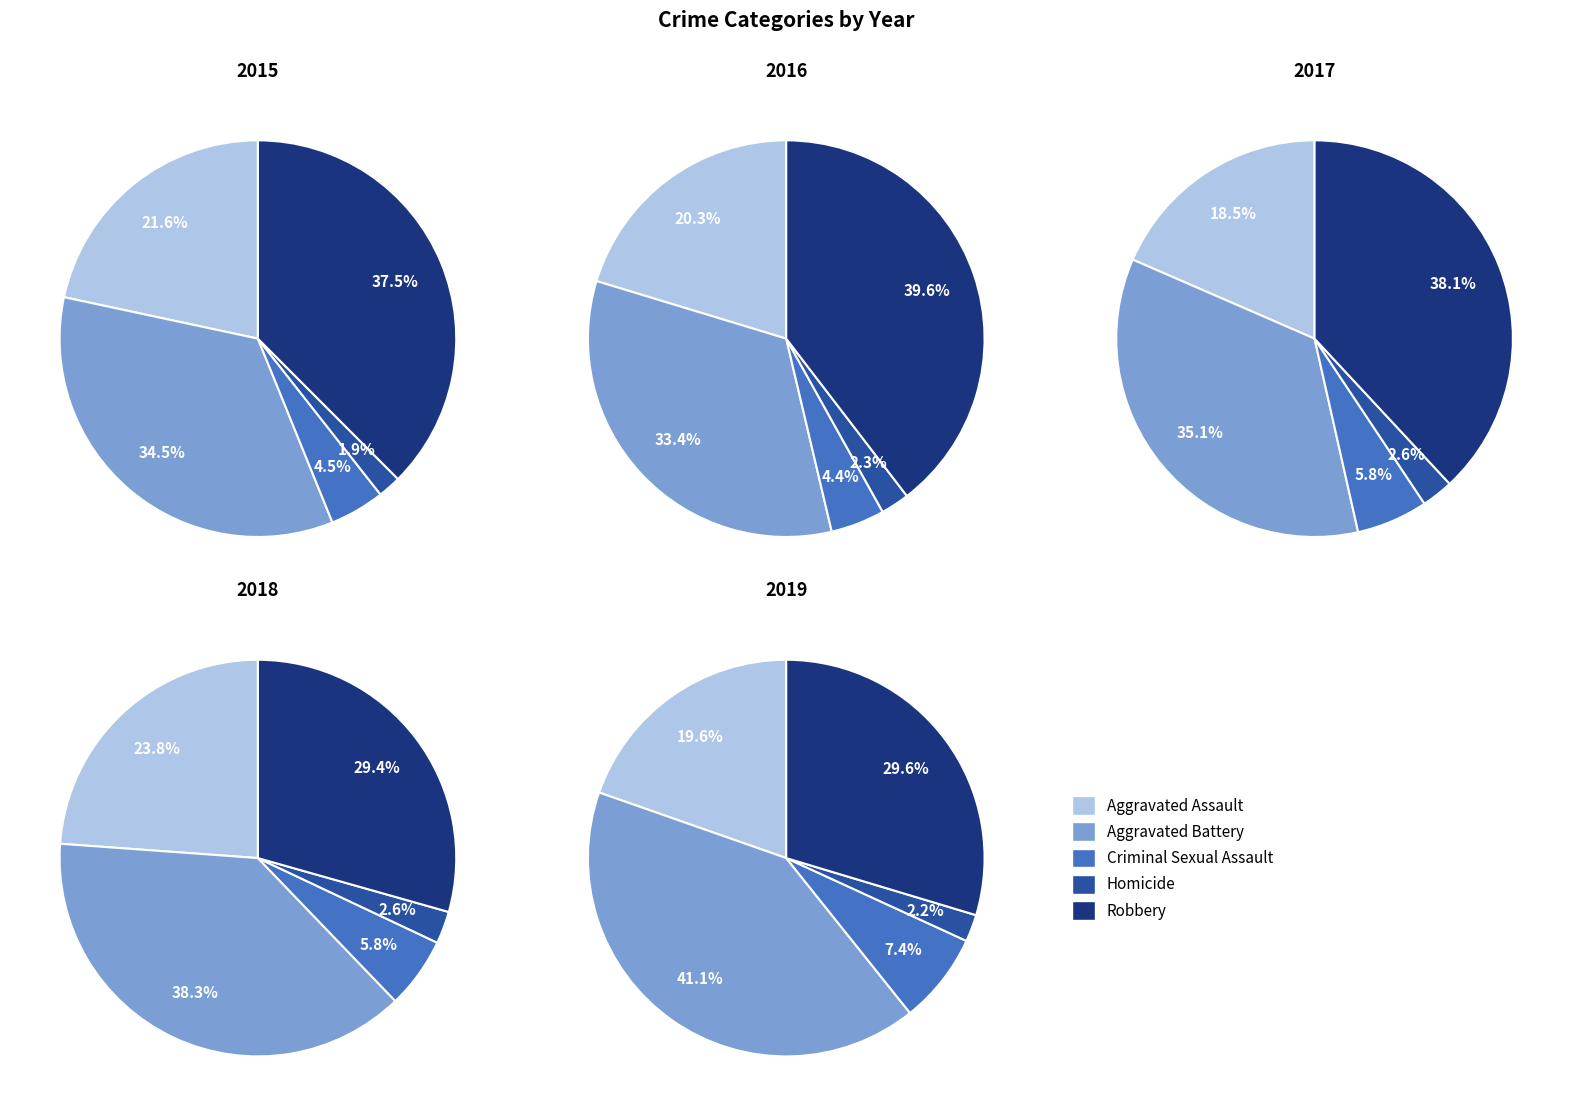

Does Homicide represent more than half of the total?

No